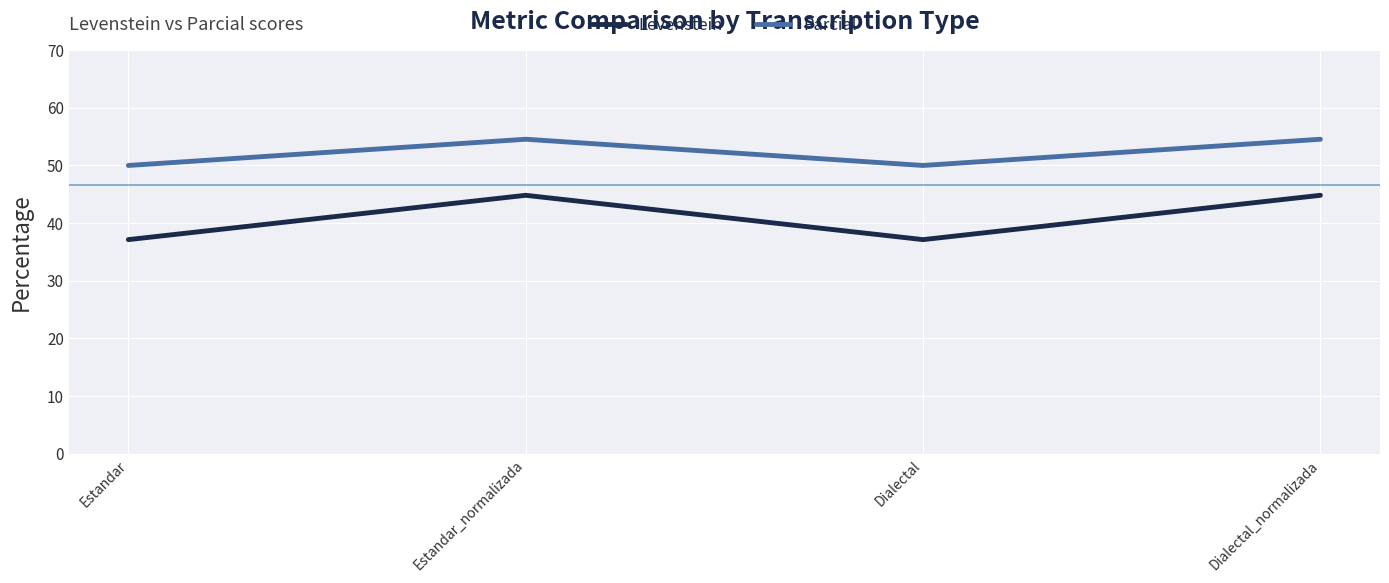

Read the Levenstein value at Dialectal.

37.1